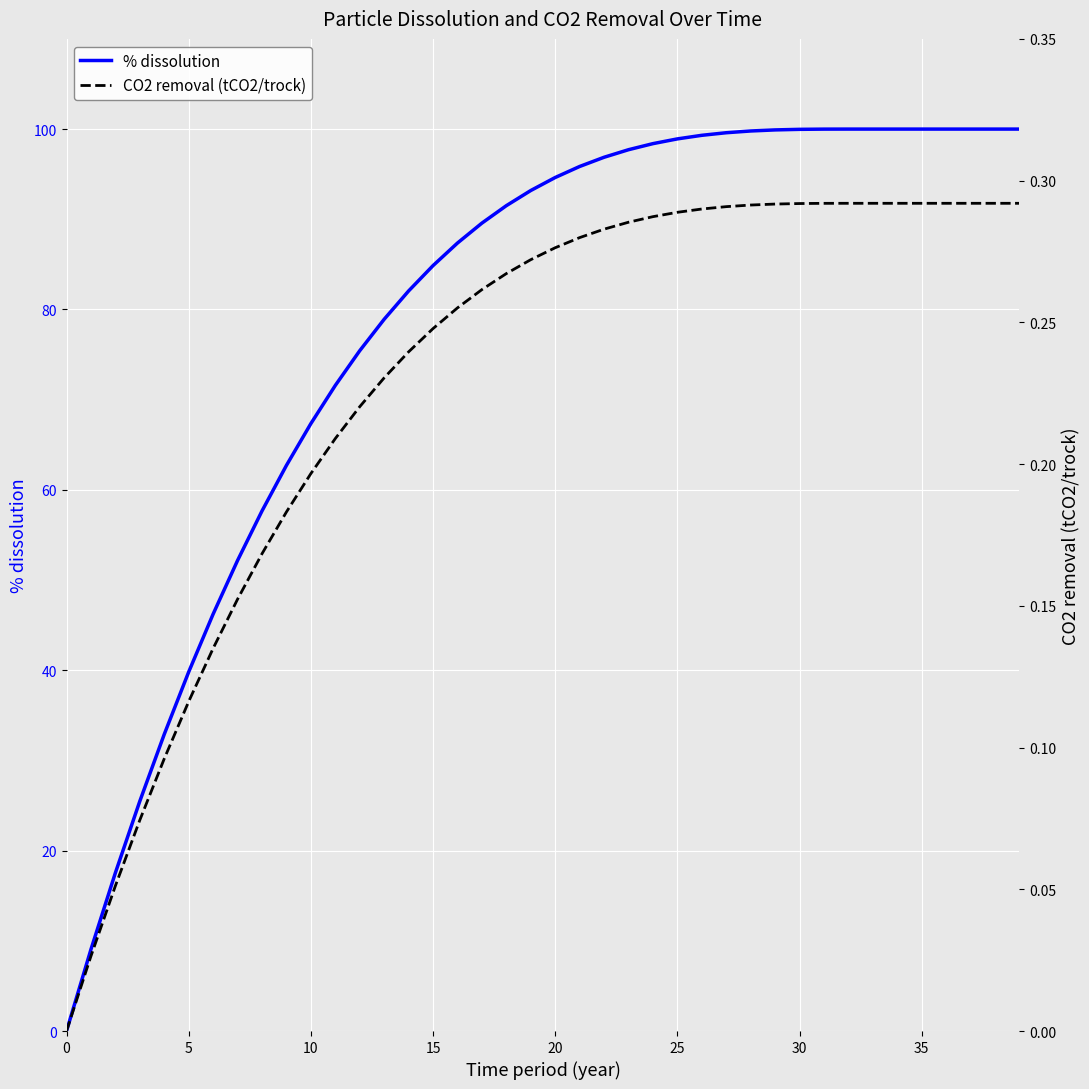

The value of CO2 removal (tCO2/trock) at 15 is 0.2. True or false?

True